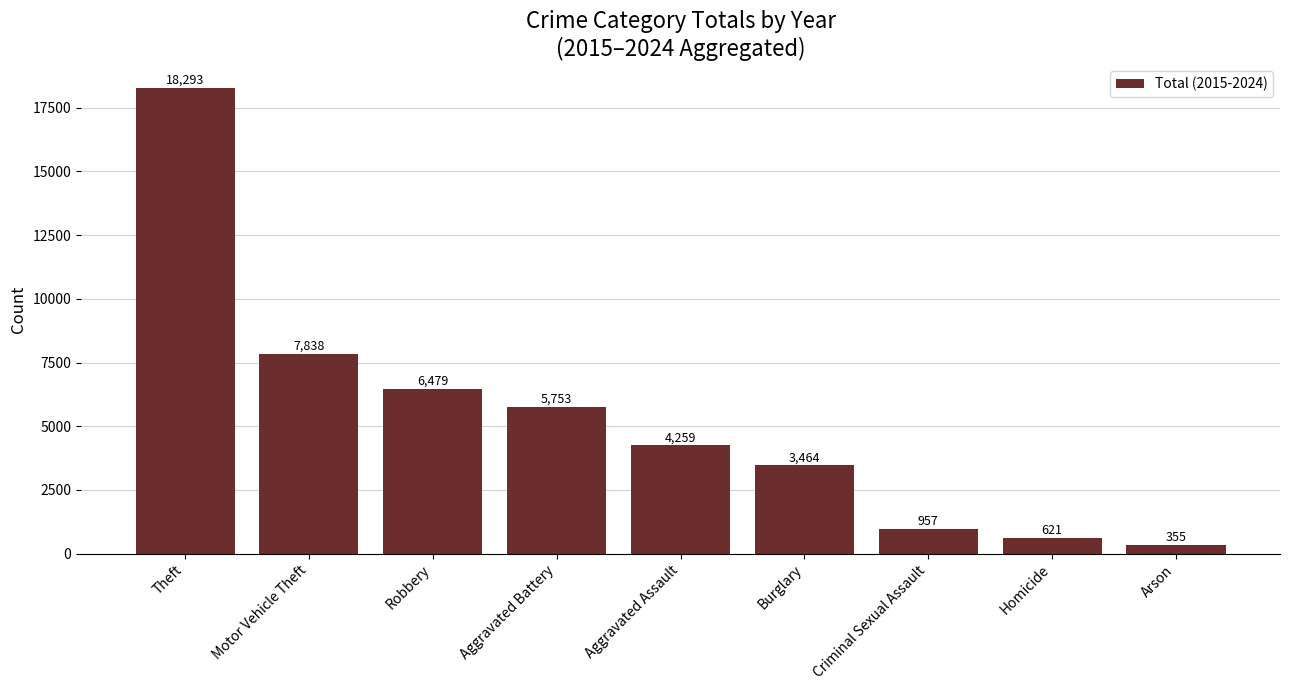

What position from the left is Aggravated Battery?

4